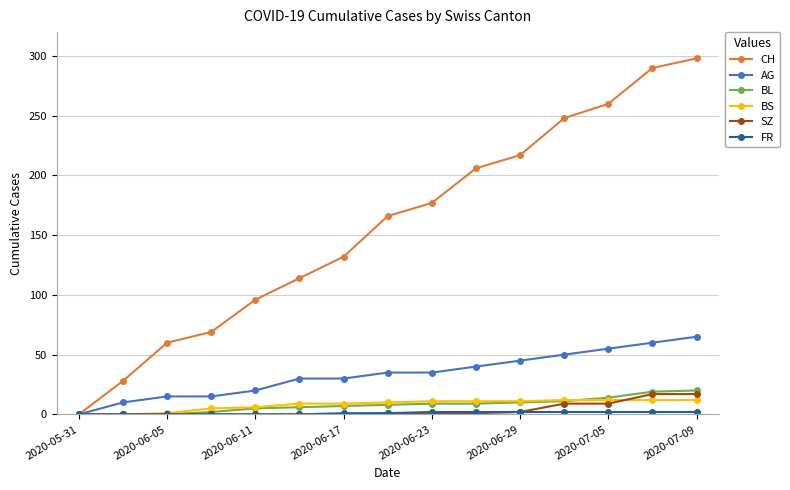

Which series has the largest total across all categories?

CH